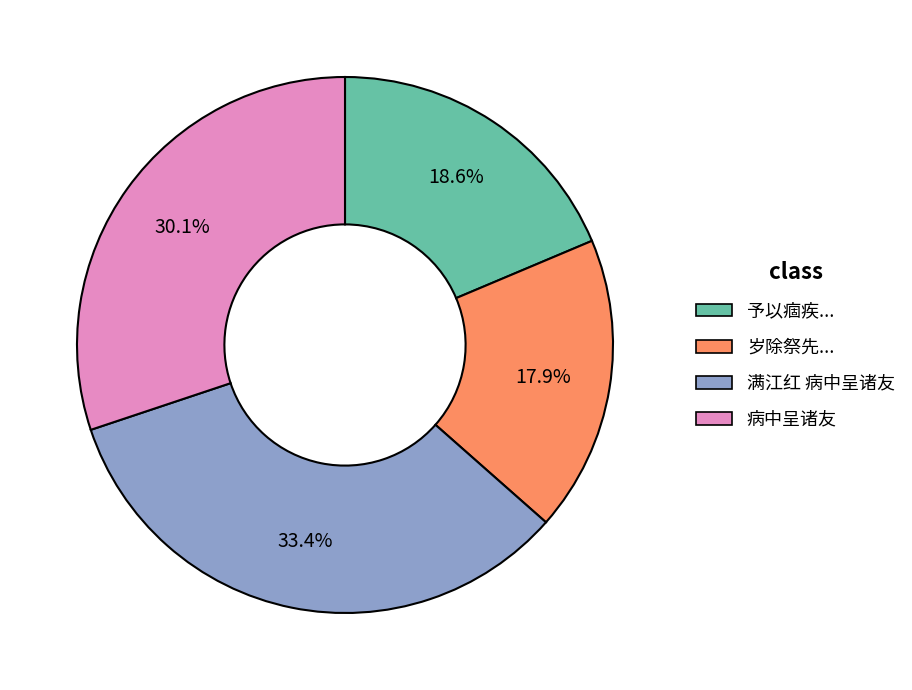

Does any single category account for the majority?

No